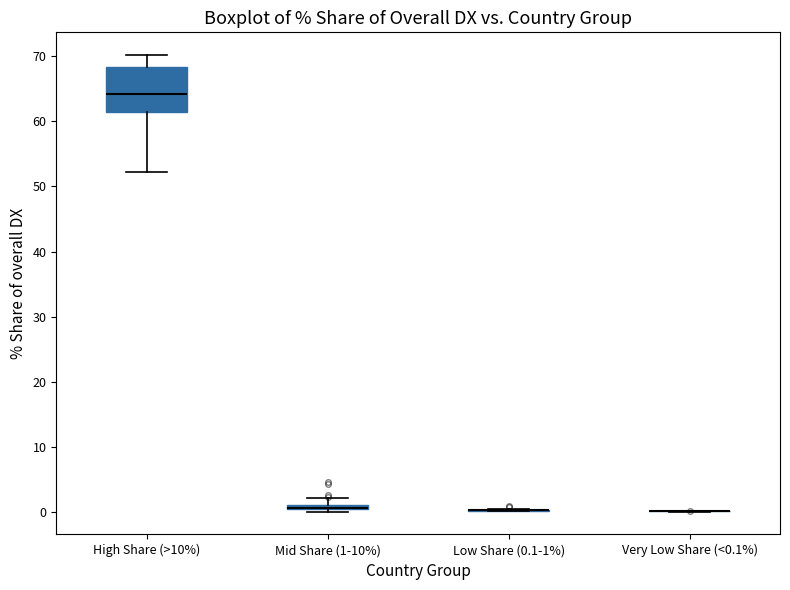

Comparing the boxes themselves (not the whiskers), which one is the tallest?

High Share (>10%)